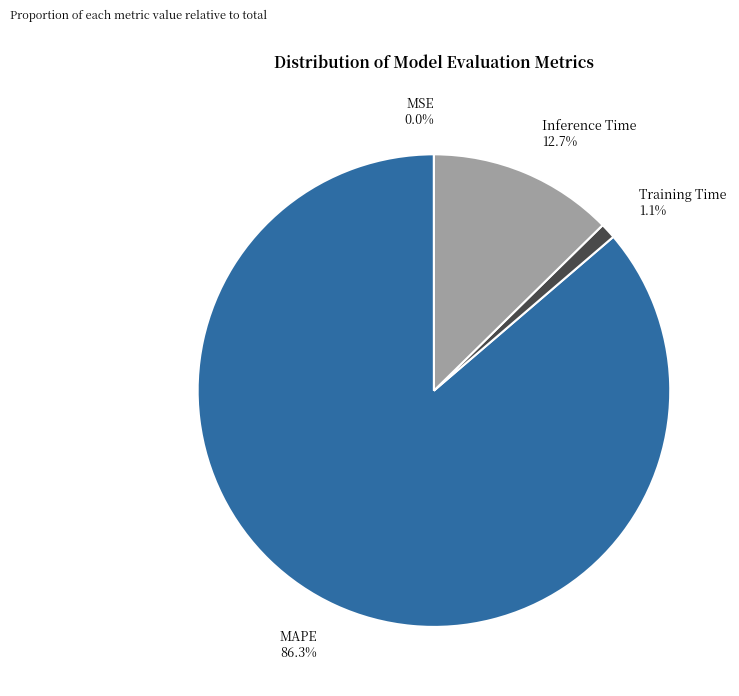

Which category has the biggest portion of the pie?

MAPE